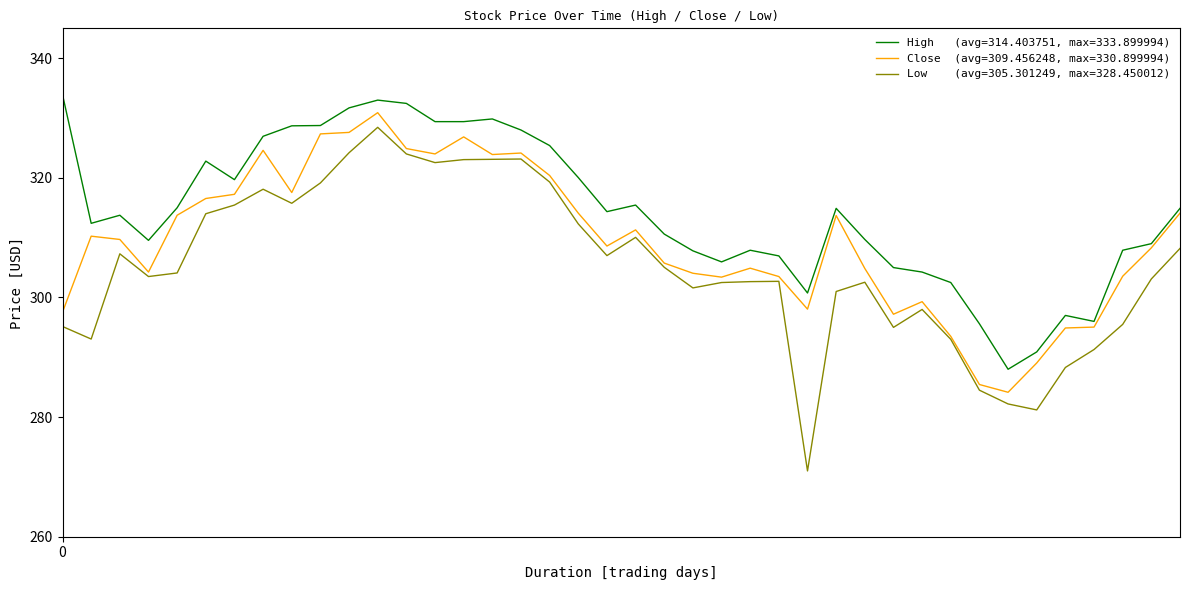

What is the minimum value shown in the chart?

271.0